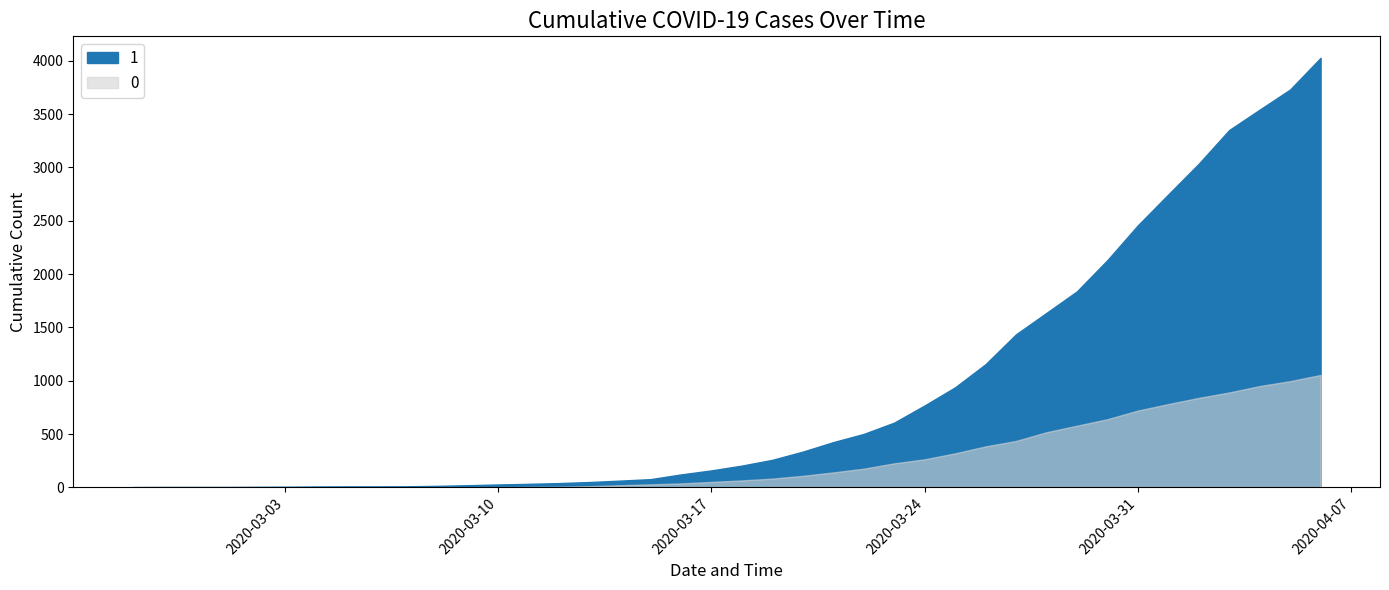

At 2020-03-25, list the series in order from smallest to largest.

0, 1